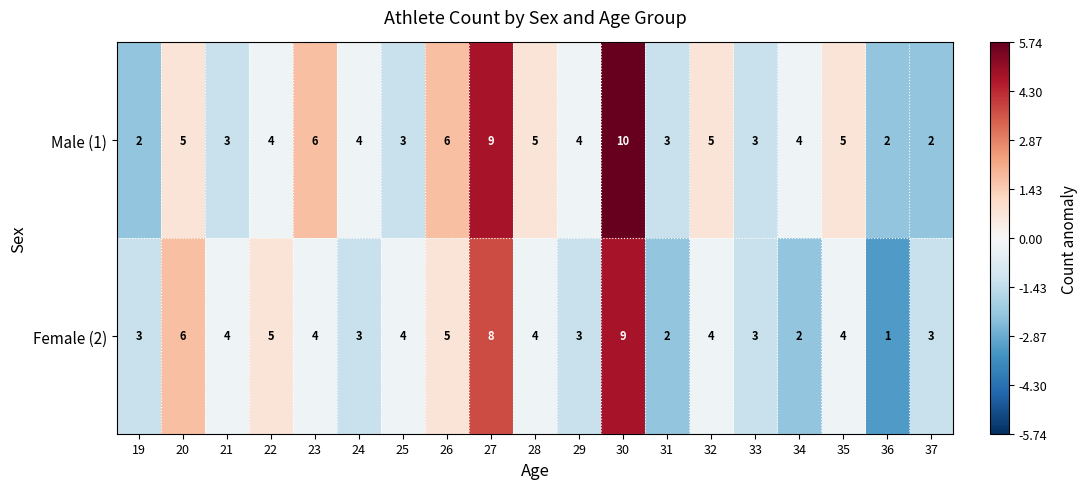

Rank the series at 36 from lowest to highest value.

Female (2), Male (1)